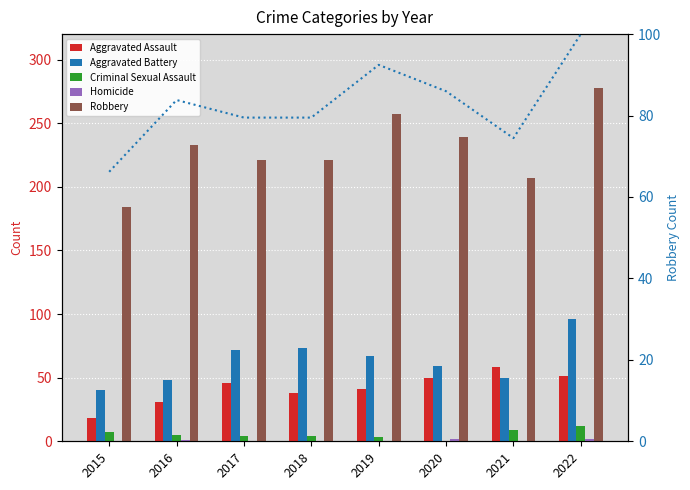

Reading left to right, extract all data points from this chart.

Aggravated Assault: 18.0	31.0	46.0	38.0	41.0	50.0	58.0	51.0
Aggravated Battery: 40.0	48.0	72.0	73.0	67.0	59.0	50.0	96.0
Criminal Sexual Assault: 7.0	5.0	4.0	4.0	3.0	0.0	9.0	12.0
Homicide: 0.0	1.0	0.0	0.0	0.0	2.0	0.0	2.0
Robbery: 184.0	233.0	221.0	221.0	257.0	239.0	207.0	278.0
Robbery % rank: 66.2	83.8	79.5	79.5	92.4	86.0	74.5	100.0